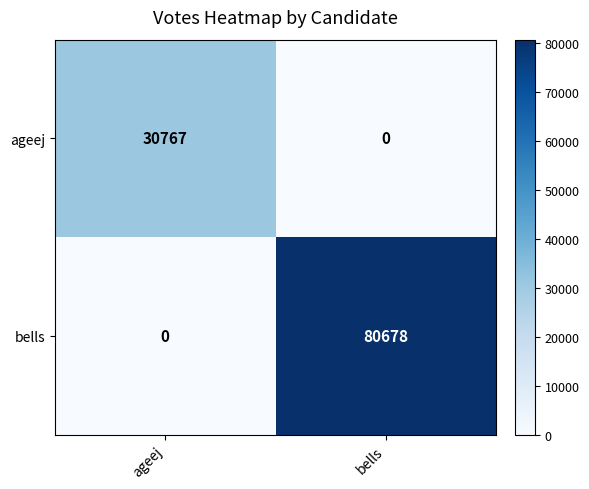

What is the difference between the bells values at ageej and bells?

80678